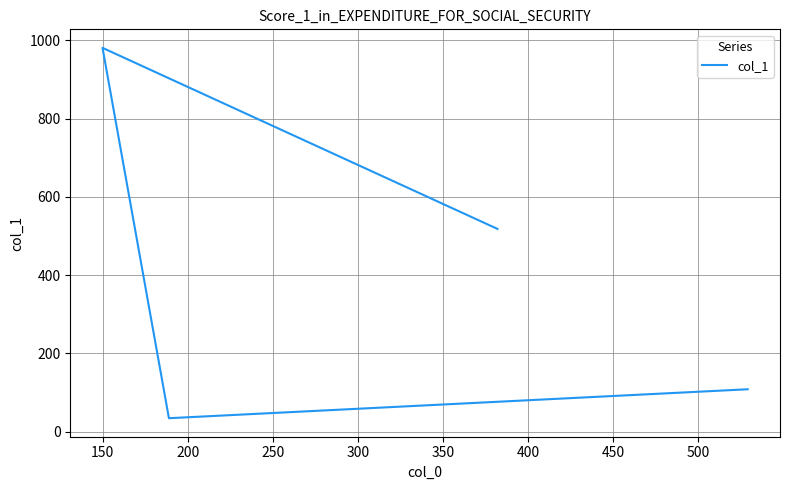

How many interior local valleys (lower than both neighbors) does the data have?

1